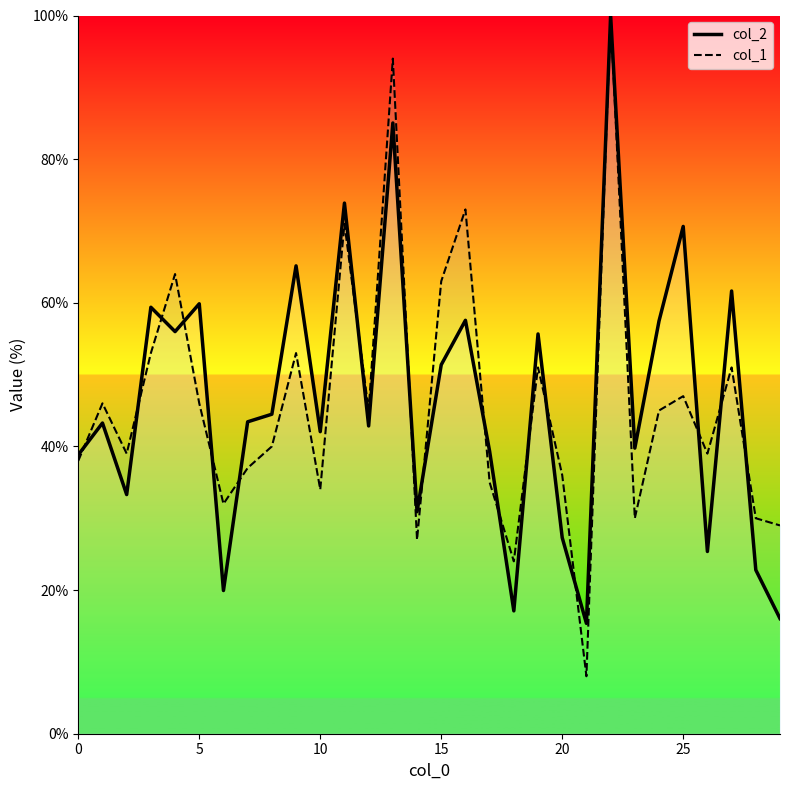

What is the label of the 7th point from the right?

23